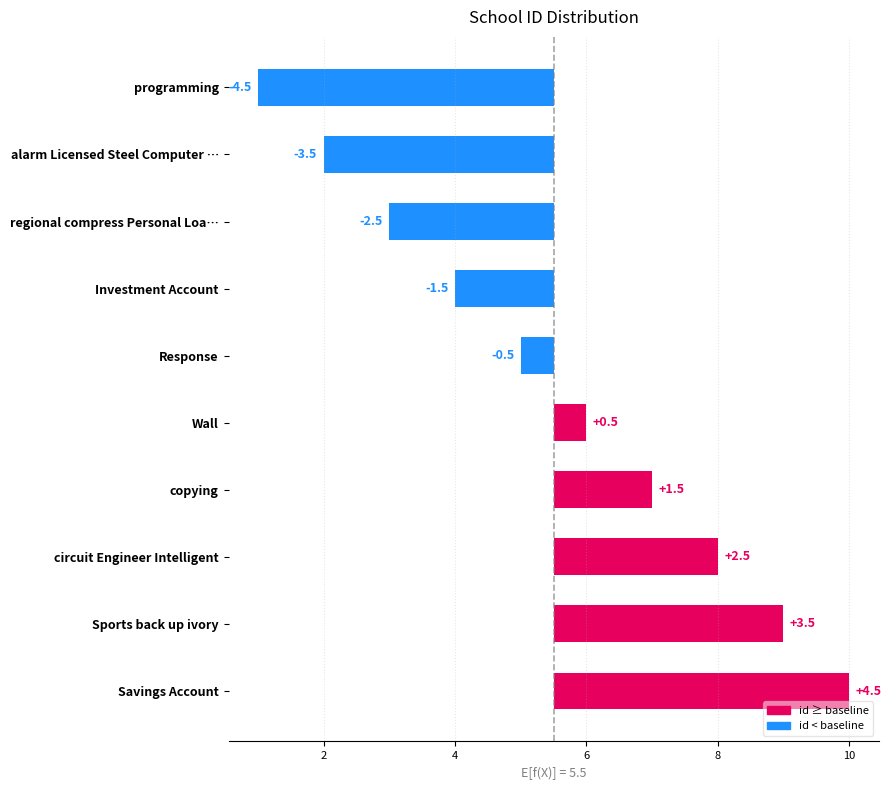

The chart shows a value of -3.5 at alarm Licensed Steel Computer …. True or false?

True